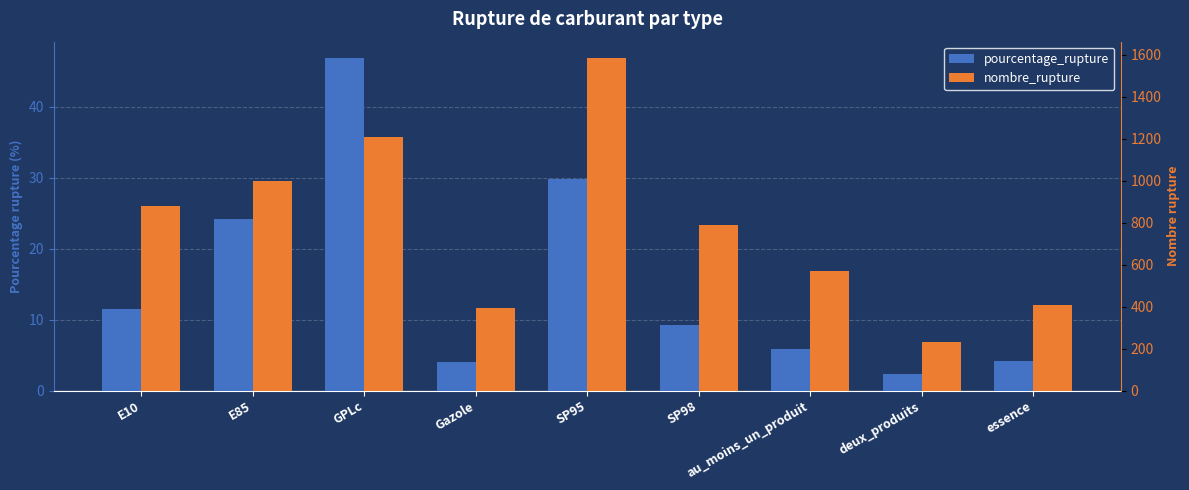

How many values in the pourcentage_rupture series exceed 9?

5